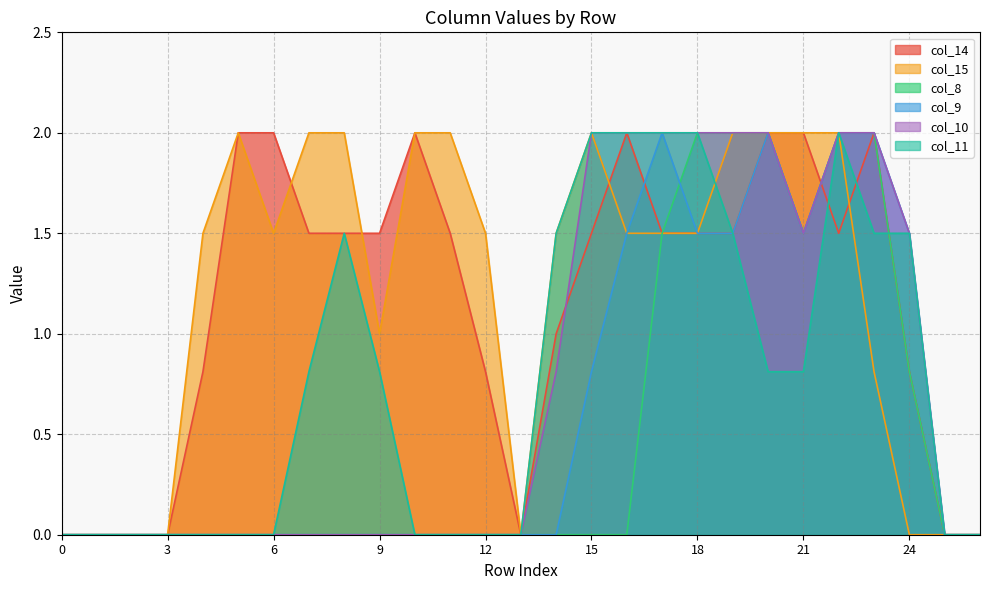

What are all the series names shown in the legend?

col_14, col_15, col_8, col_9, col_10, col_11